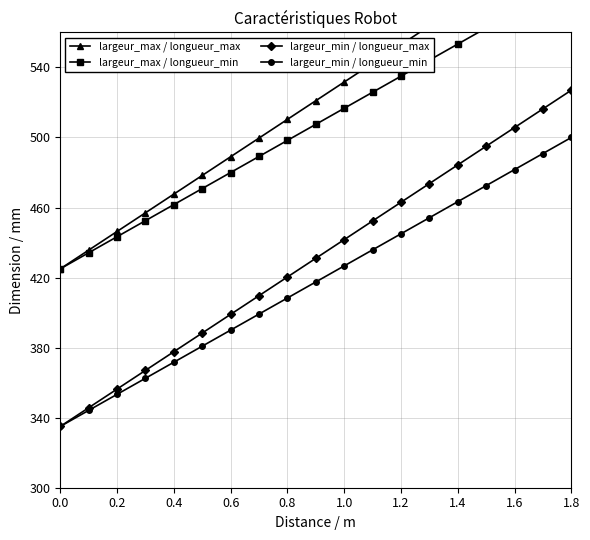

True or false: largeur_min / longueur_min and largeur_max / longueur_max intersect in this chart.

False